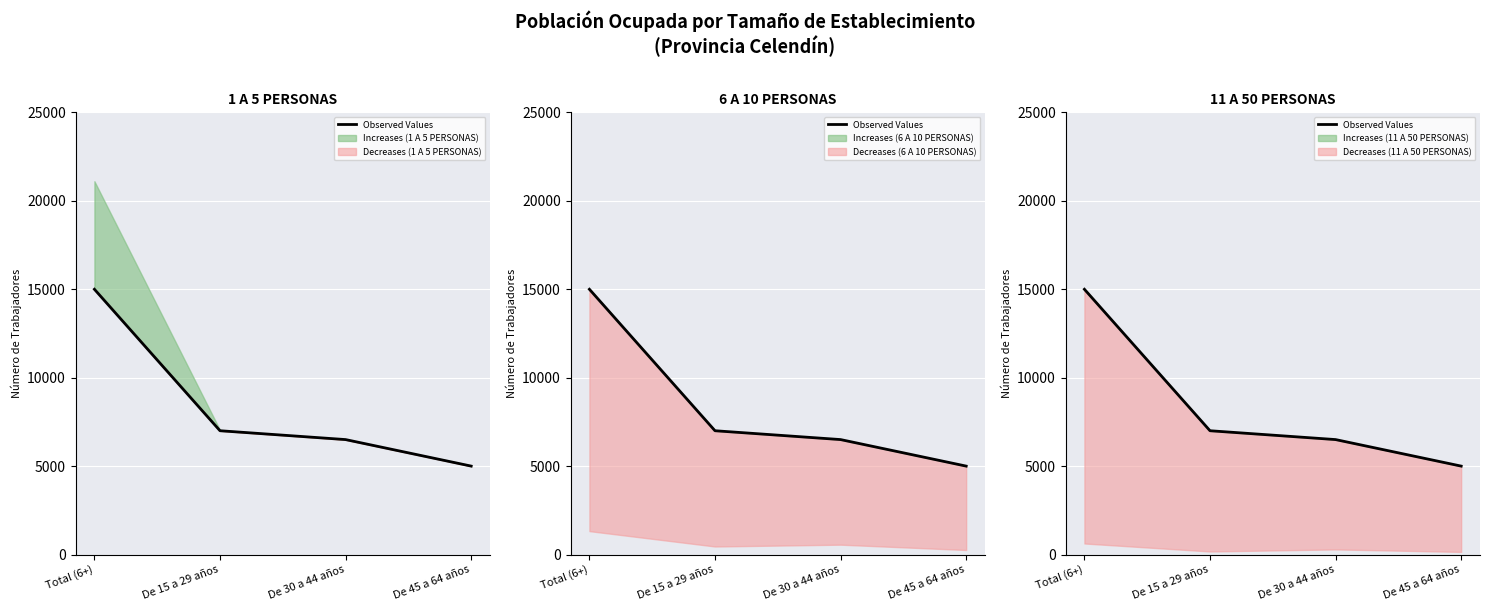

What is the change in value from De 15 a 29 años to De 45 a 64 años?

-2000